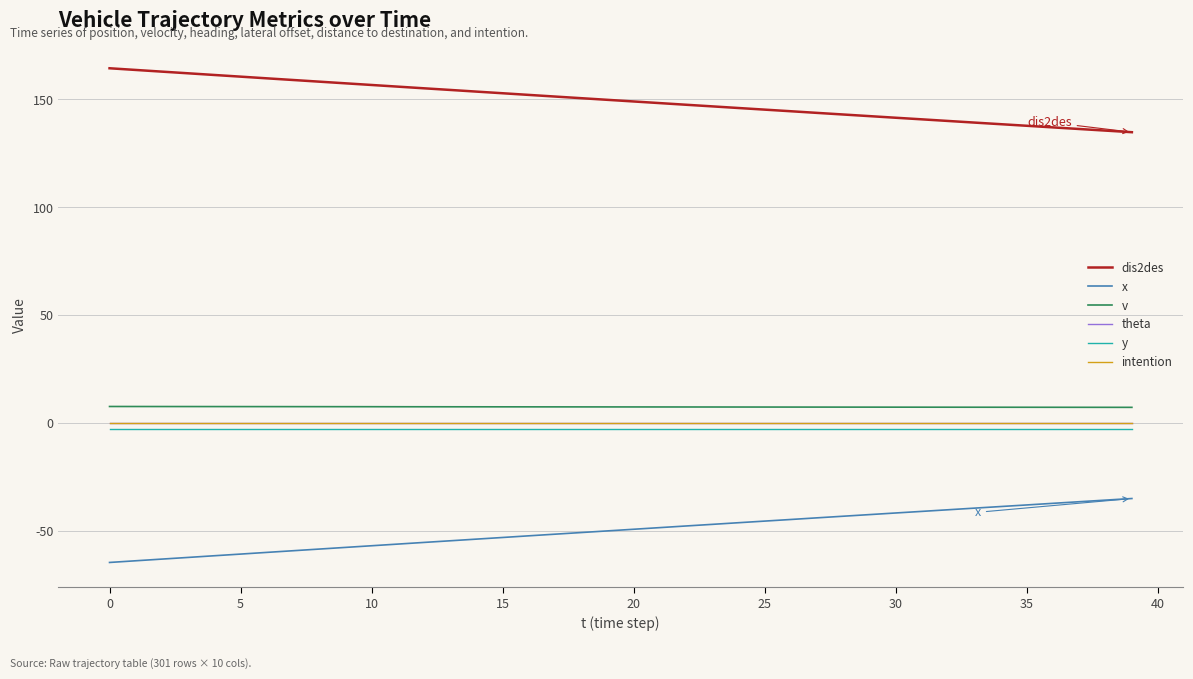

Is this an area chart (filled region under the line)?

No